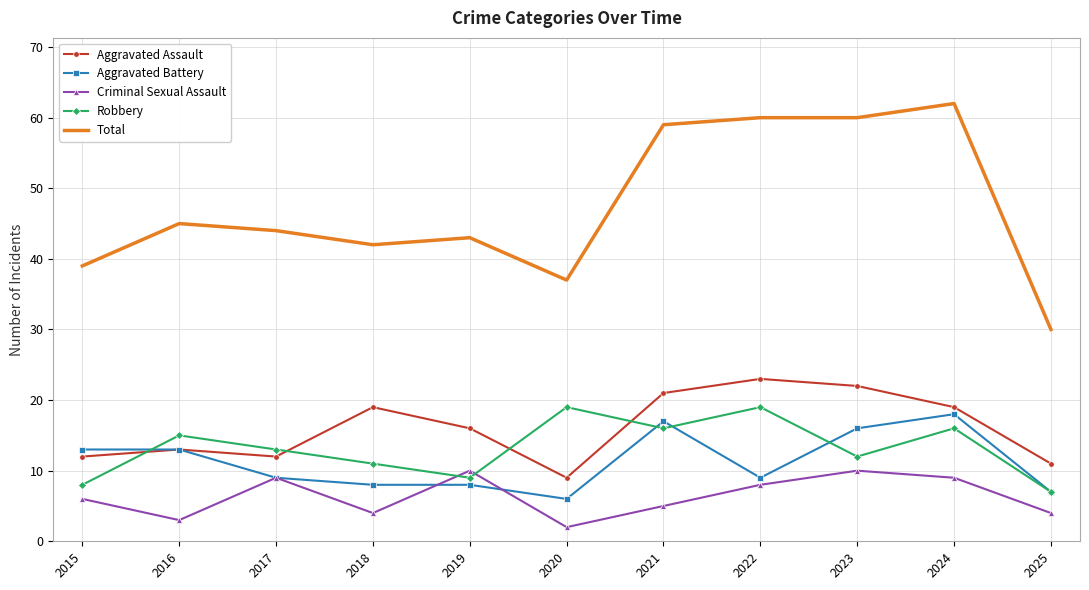

Where does the Robbery series first go above 13?

2016